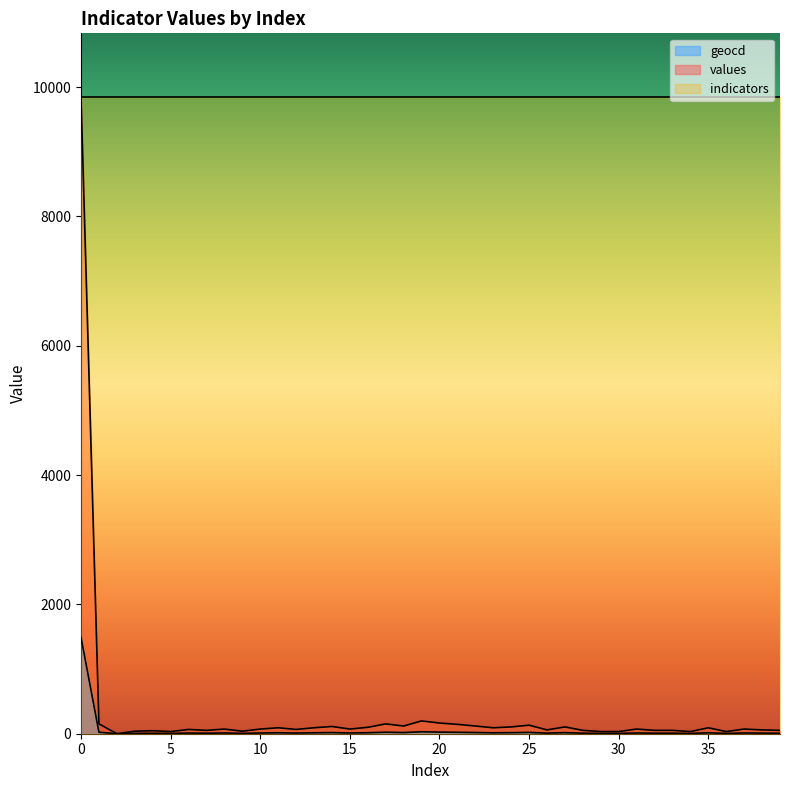

True or false: geocd and values intersect in this chart.

False